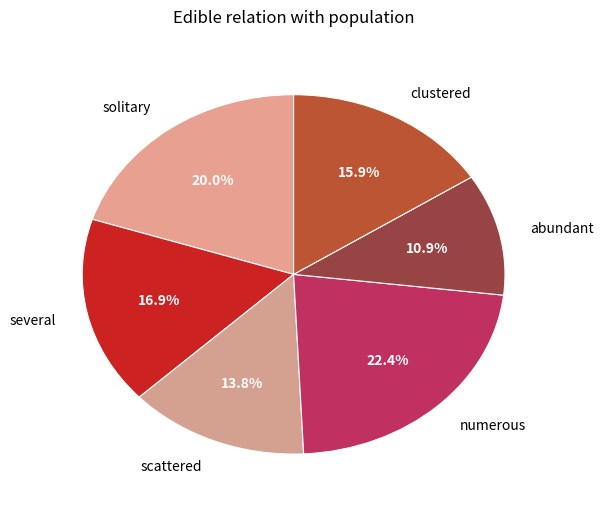

How much of the chart is everything except scattered?

86.2%